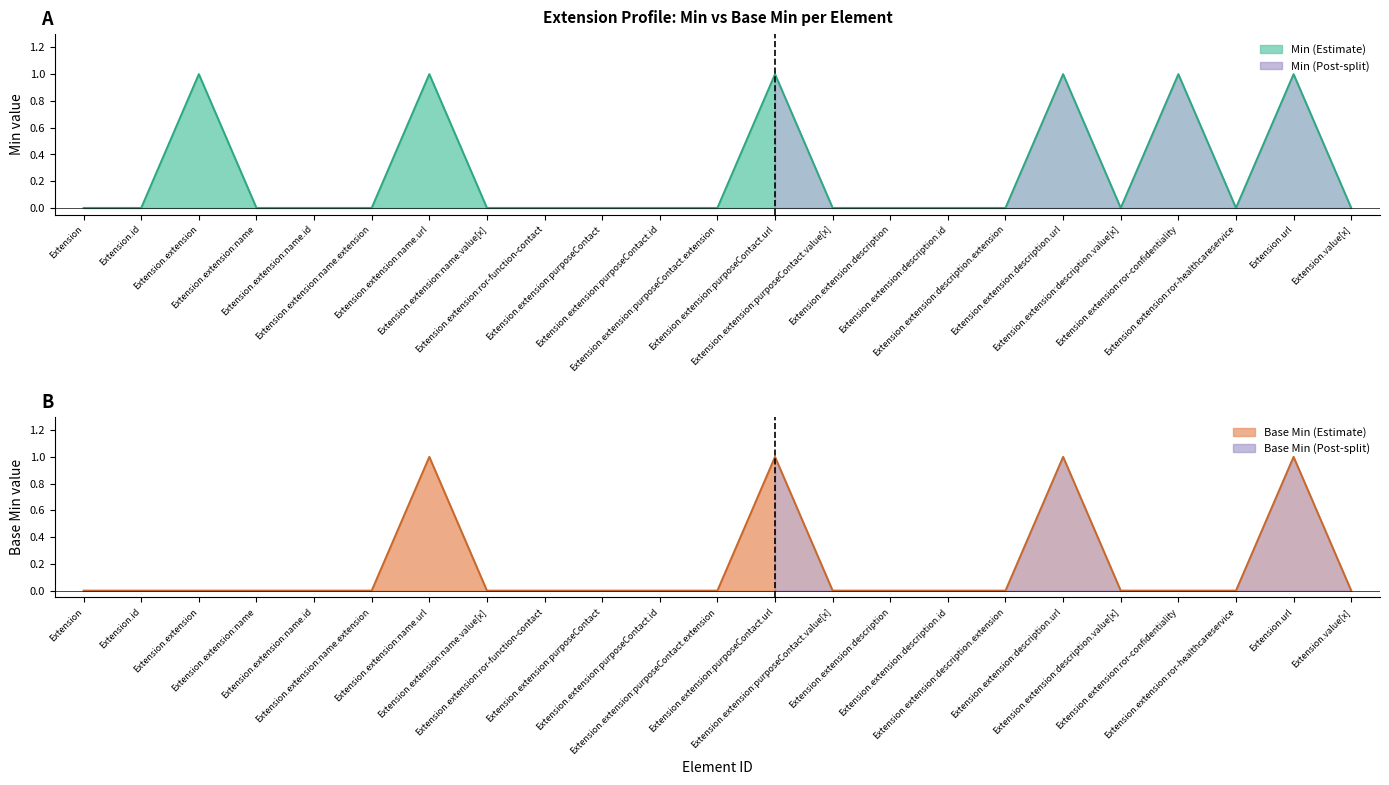

Reading right to left, list all the values displayed in this chart.

Min: 0	1	0	1	0	1	0	0	0	0	1	0	0	0	0	0	1	0	0	0	1	0	0
Base Min: 0	1	0	0	0	1	0	0	0	0	1	0	0	0	0	0	1	0	0	0	0	0	0